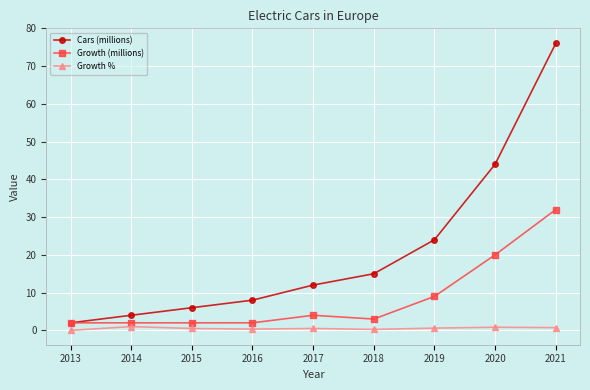

True or false: Growth % and Cars (millions) intersect in this chart.

False